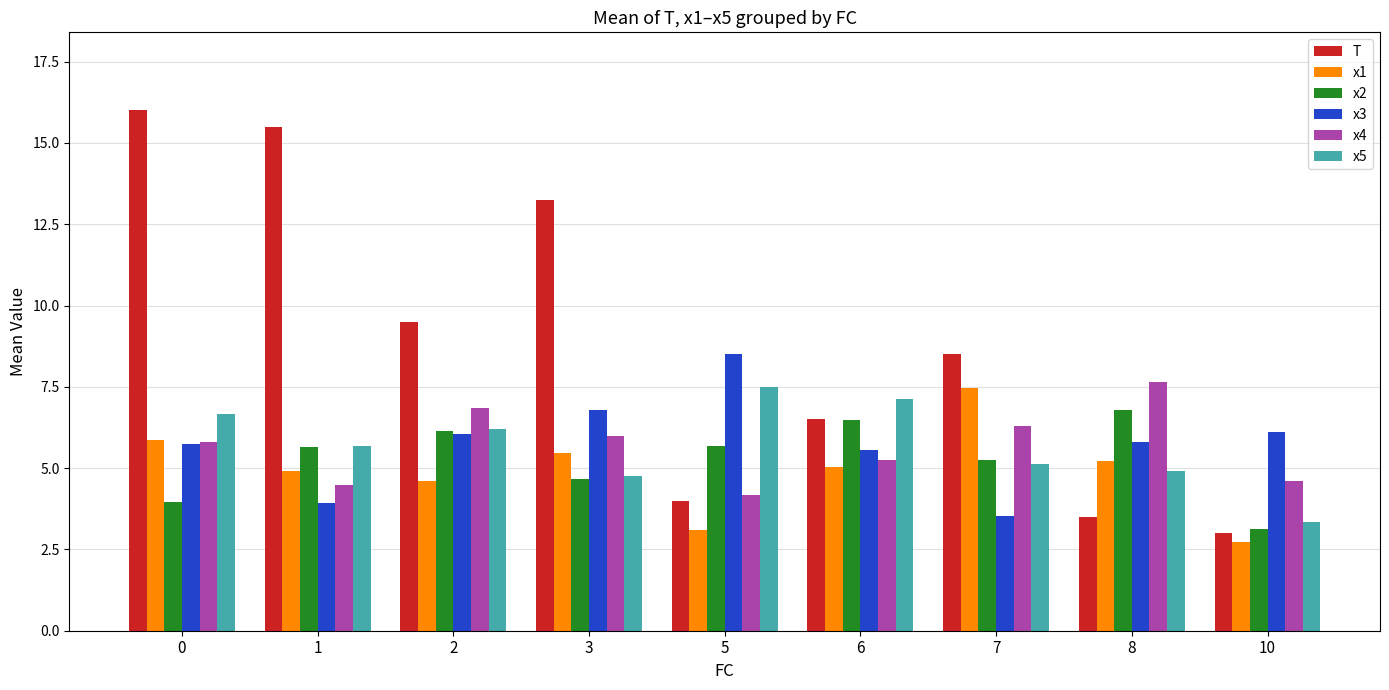

What is the minimum value shown in the chart?

2.7